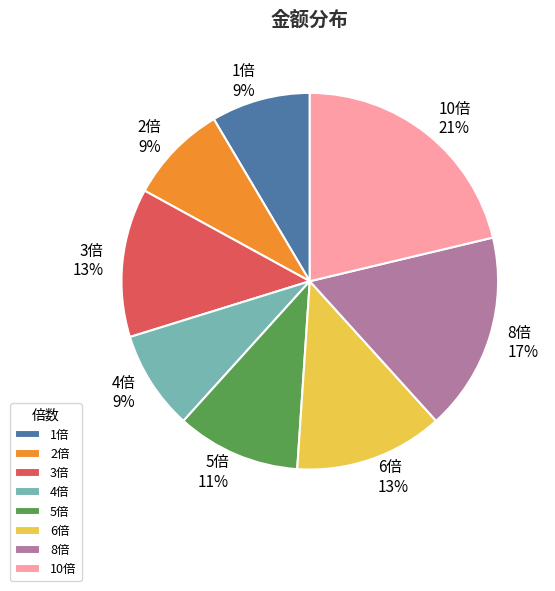

Is there any slice that represents more than half of the pie?

No